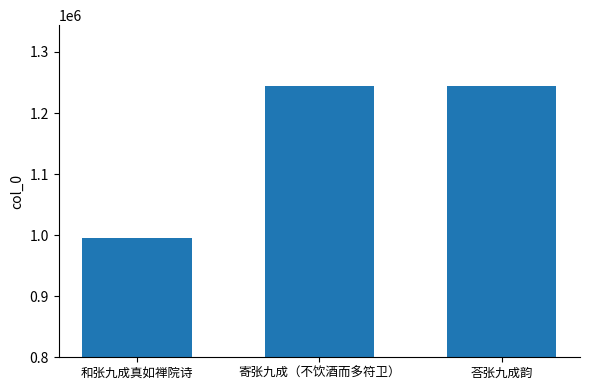

Is it true that the value at 和张九成真如禅院诗 is 995197?

True